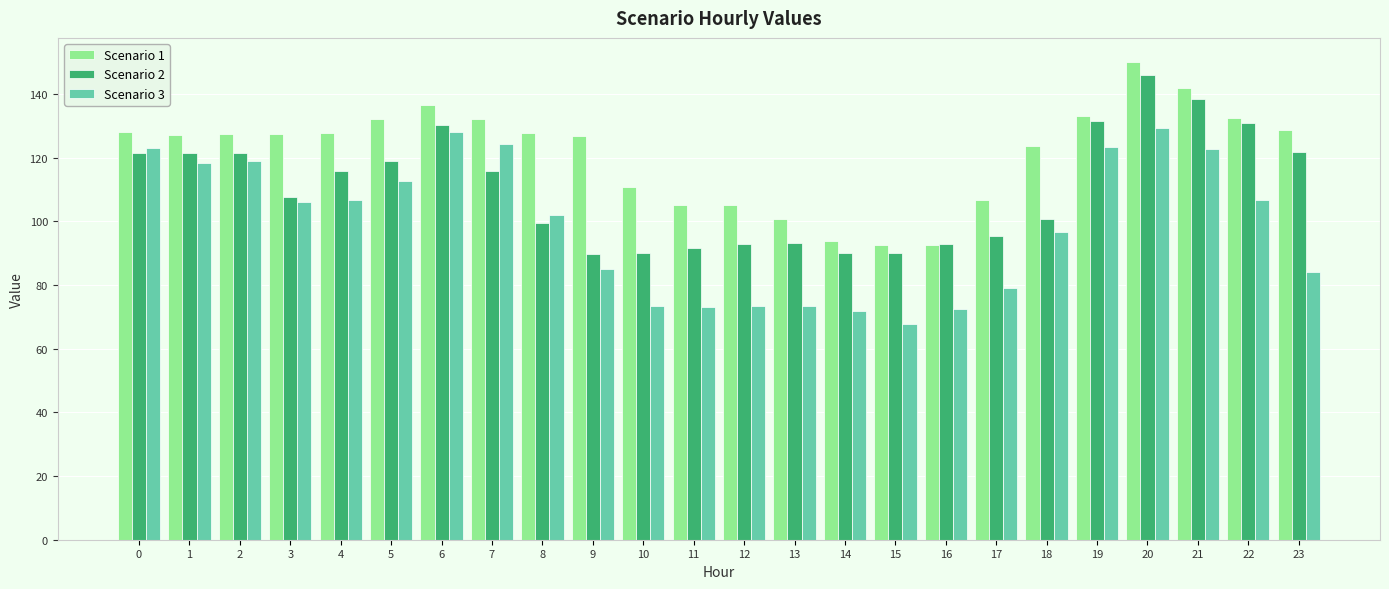

How many bars are there in each group?

3